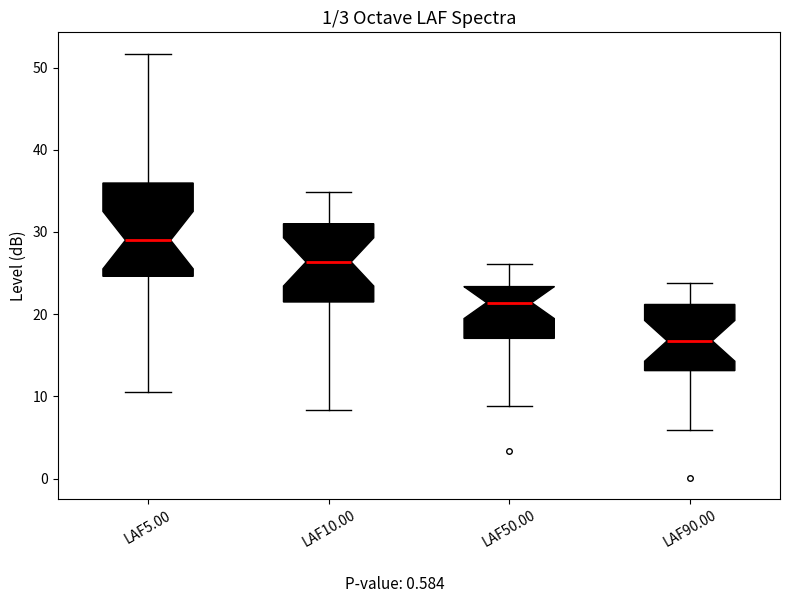

Which box is the tallest, from its lower edge to its upper edge?

LAF5.00